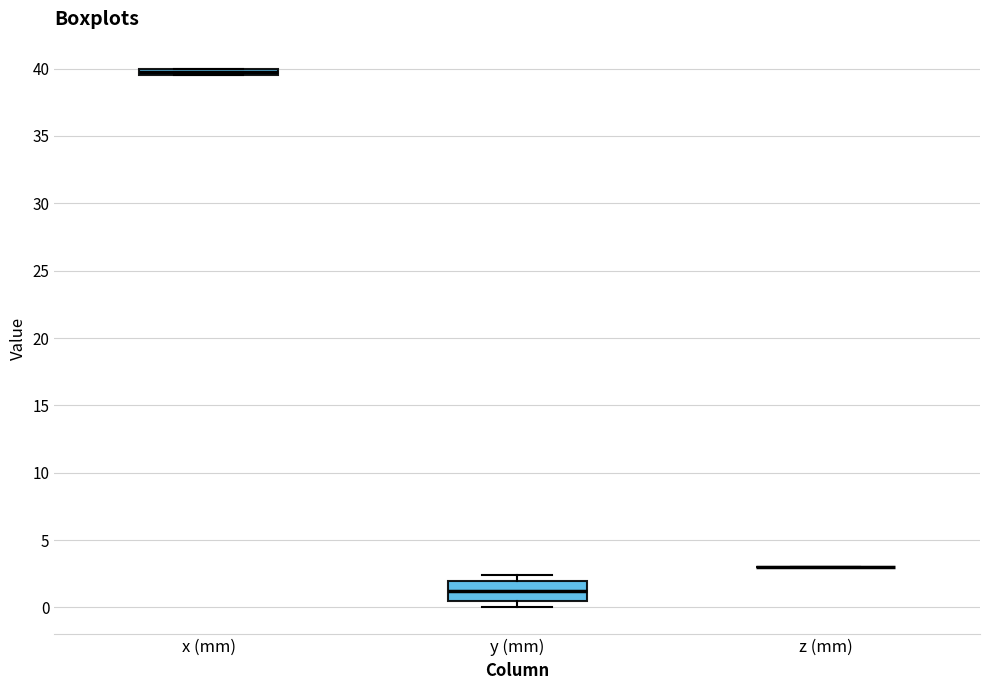

Comparing the boxes themselves (not the whiskers), which one is the tallest?

y (mm)